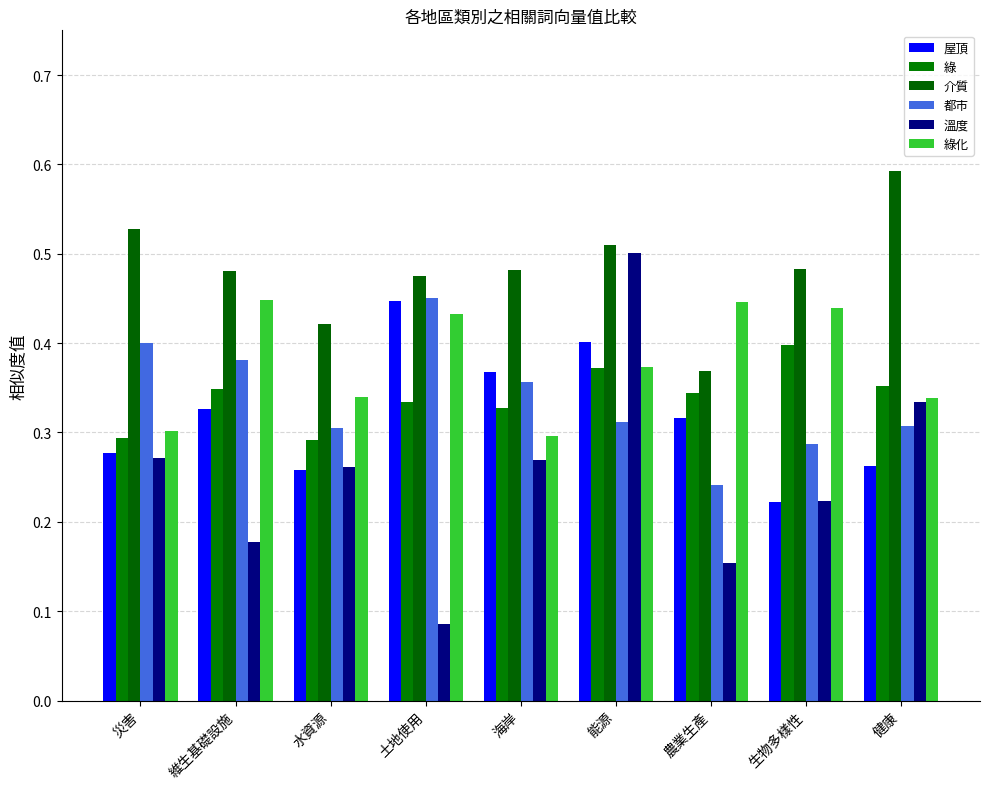

What is the total value across all series at 災害?

2.1